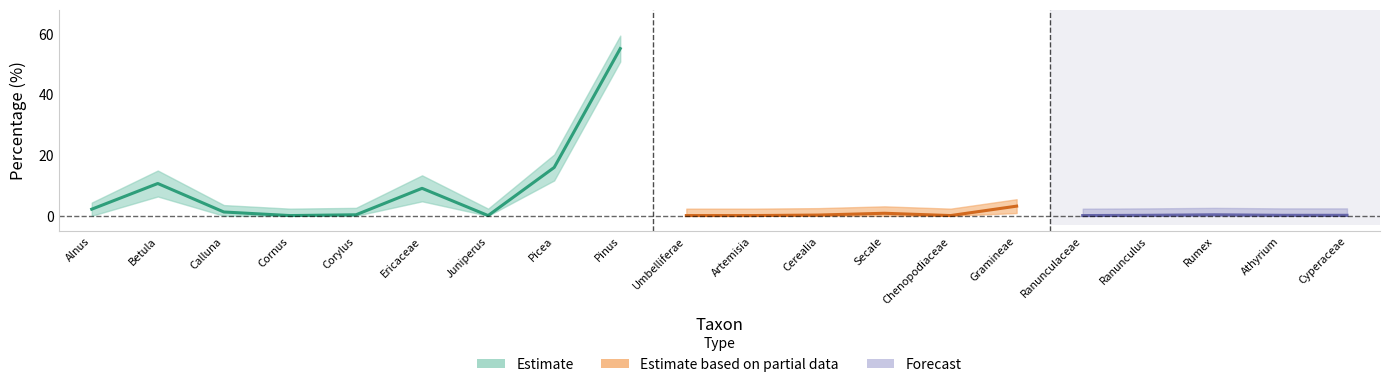

How many interior local peaks does the lower_band series have?

4